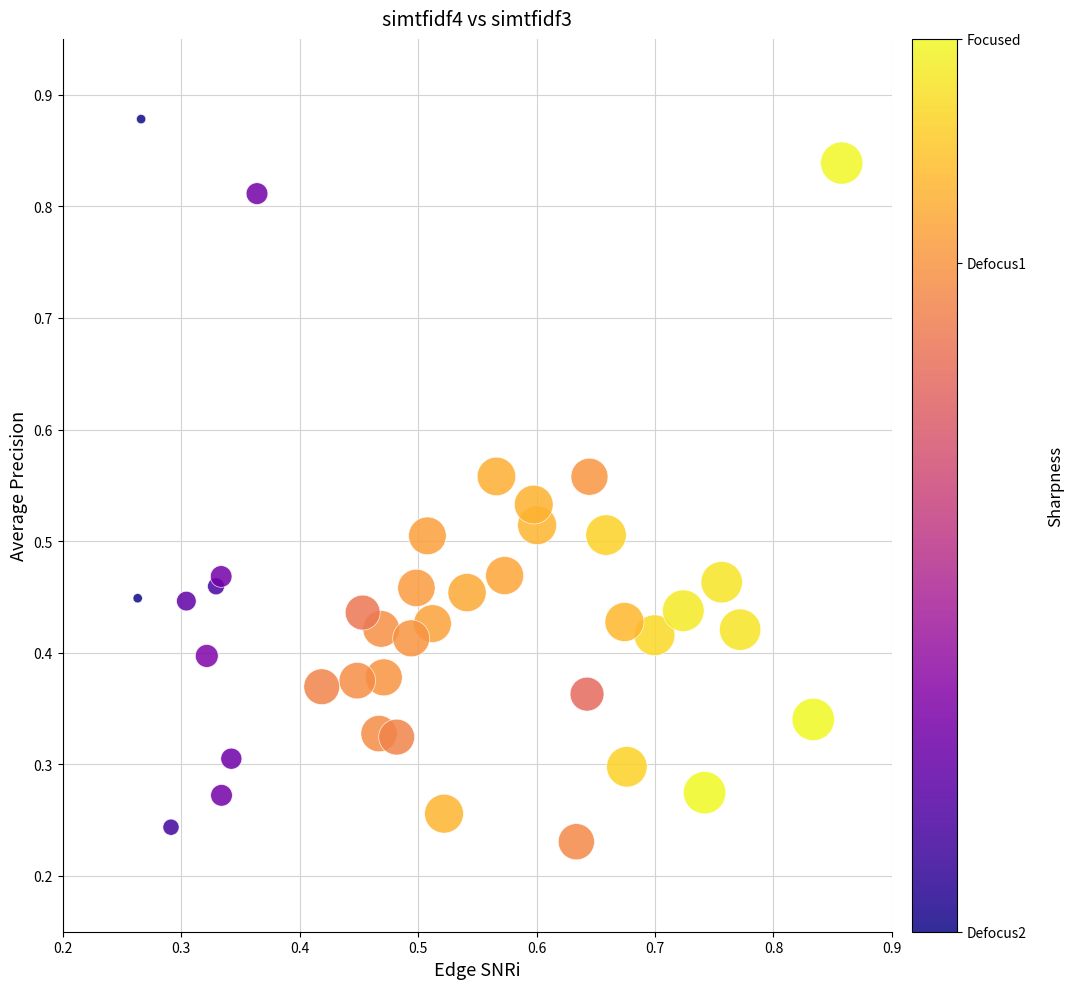

Count the number of points in this scatter plot.

40